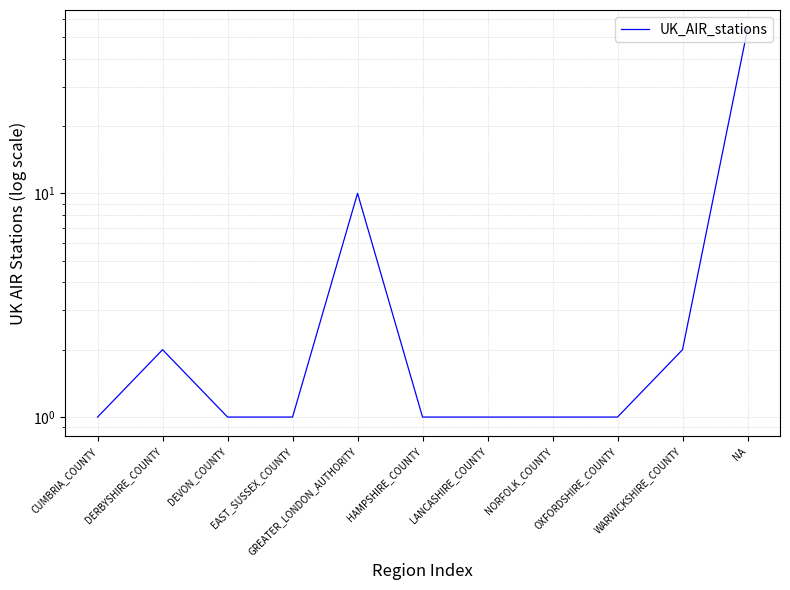

True or false: the data shows 2 at CUMBRIA_COUNTY.

False